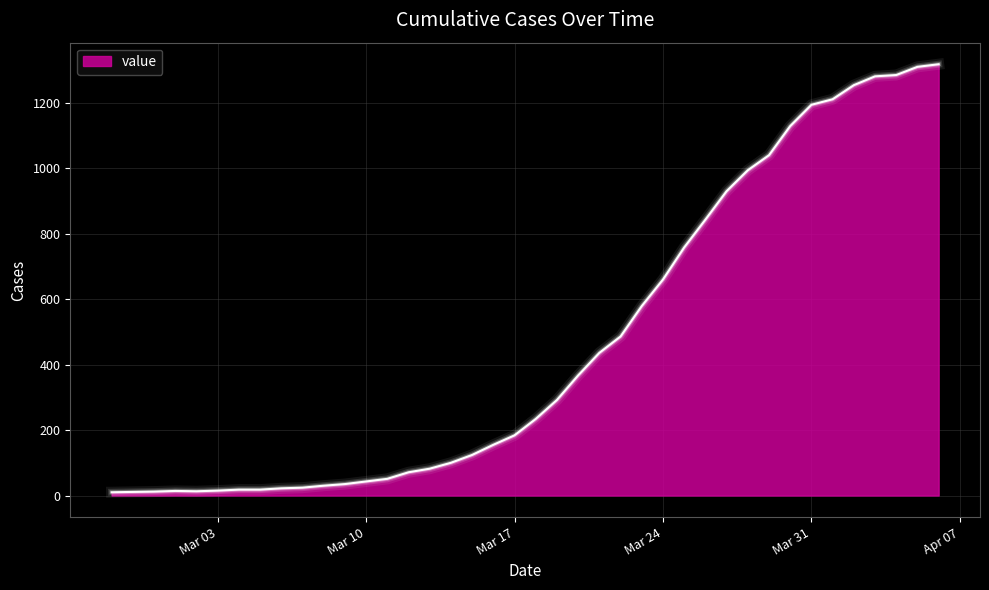

What is the maximum value shown in the chart?

1318